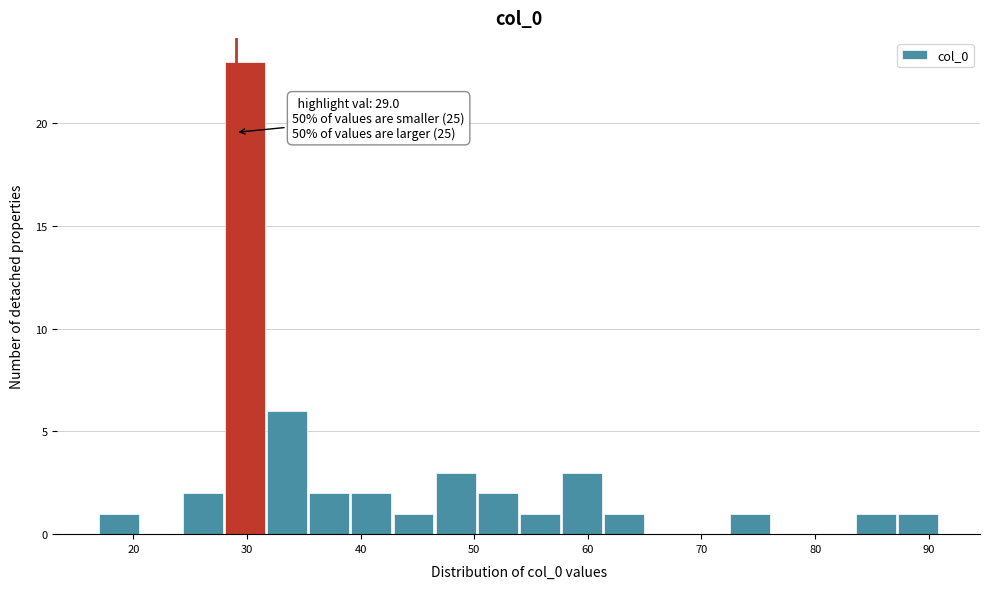

Around what value on the x-axis is the tallest bar? Give the approximate position of its centre, as read against the axis.

30